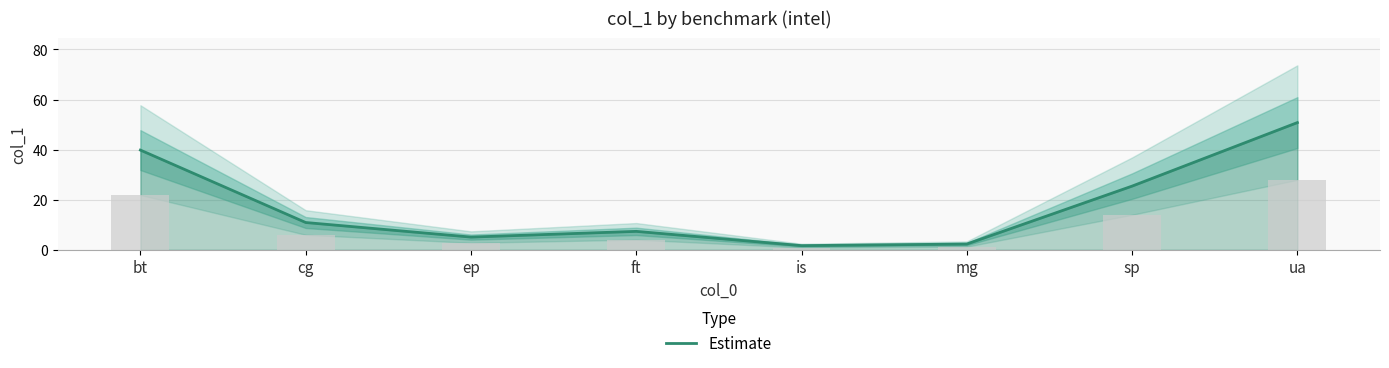

At which category does the chart reach its peak across all series?

ua